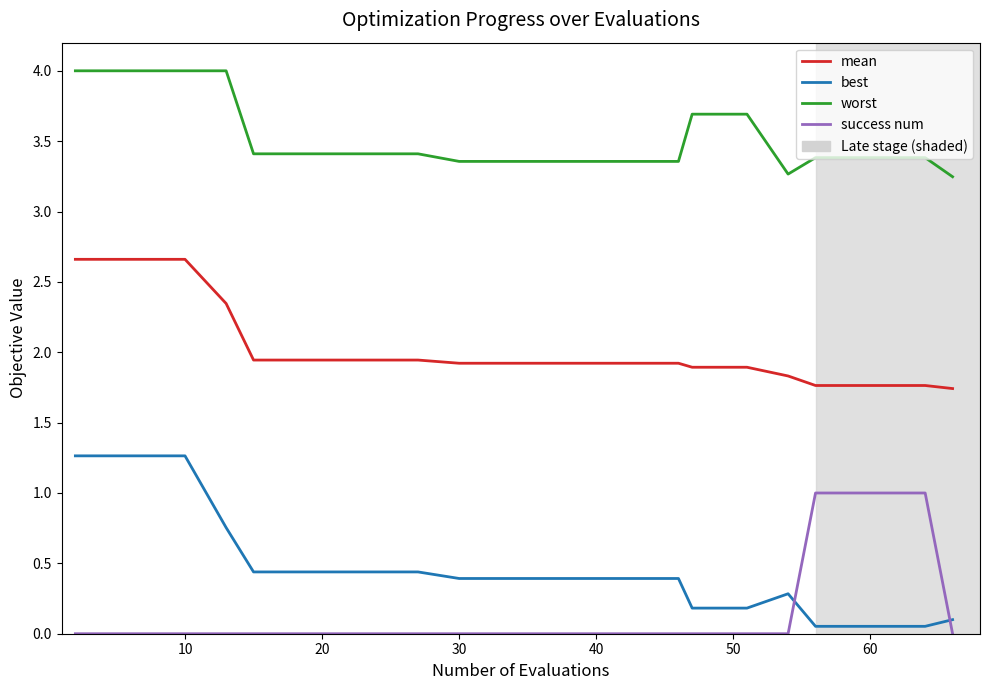

Which series has the largest total across all categories?

worst